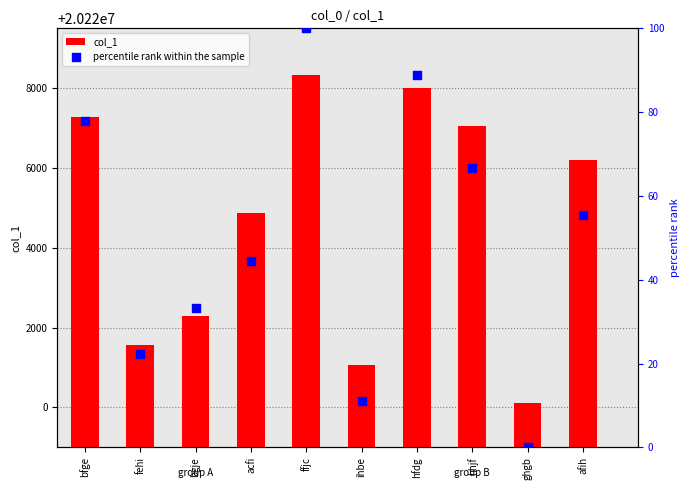

What is the total value across all series at fehi?

20221576.2